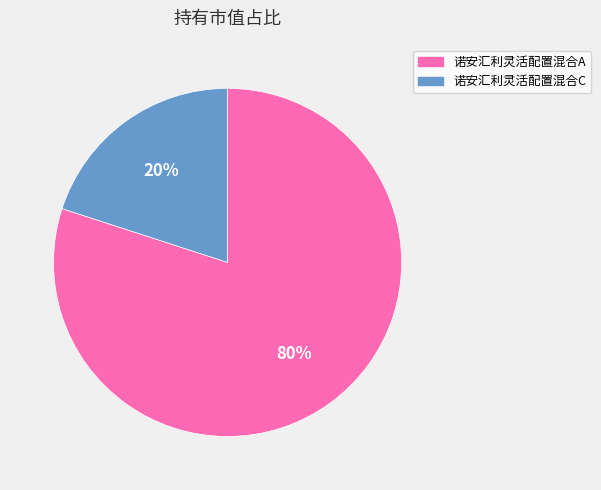

Combined, do 诺安汇利灵活配置混合A and 诺安汇利灵活配置混合C account for over 50%?

Yes